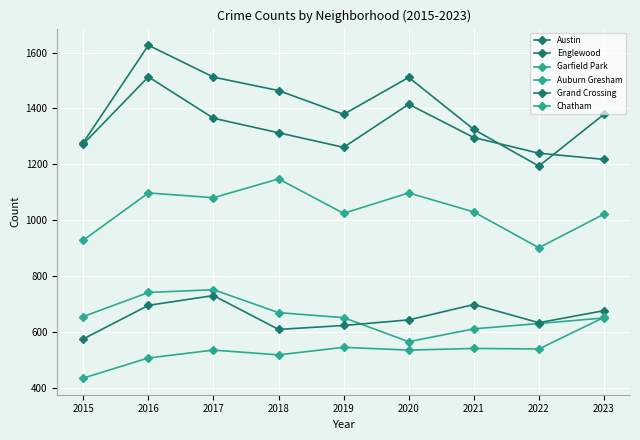

Is it true that Austin equals 1512 at 2017?

True